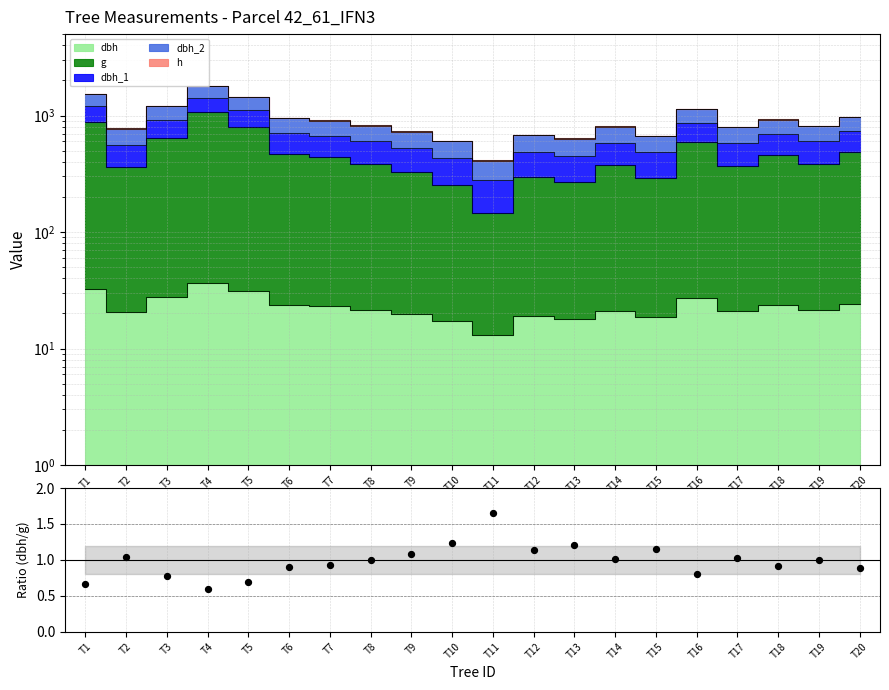

What is the ratio of the value at T2 to the value at T14?

1.0